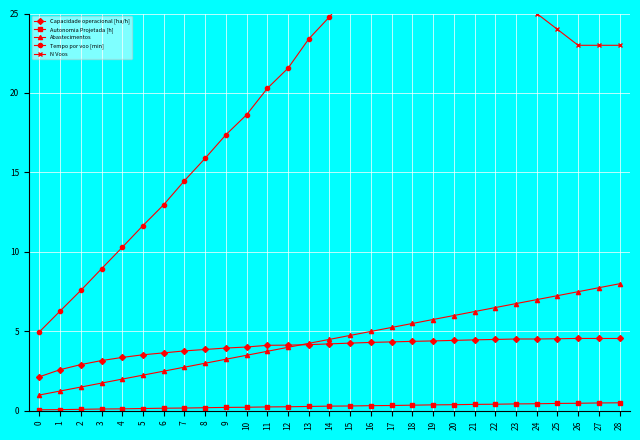

How many lines are shown in the chart?

5